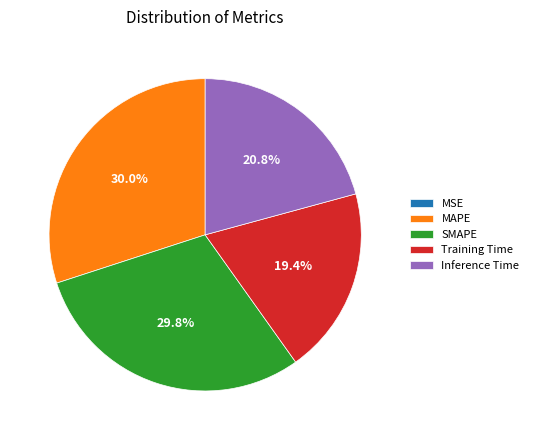

Is there any slice that represents more than half of the pie?

No